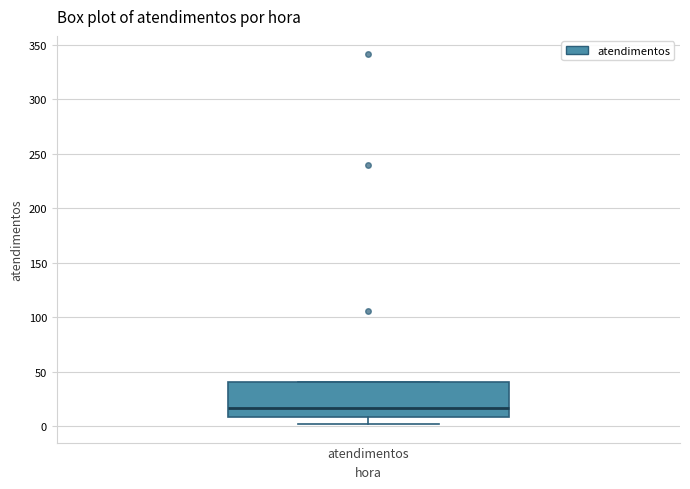

Where does the median line of the box for atendimentos sit on the y-axis? The values are not printed on the chart, so give them approximately, as read against the axis.

15